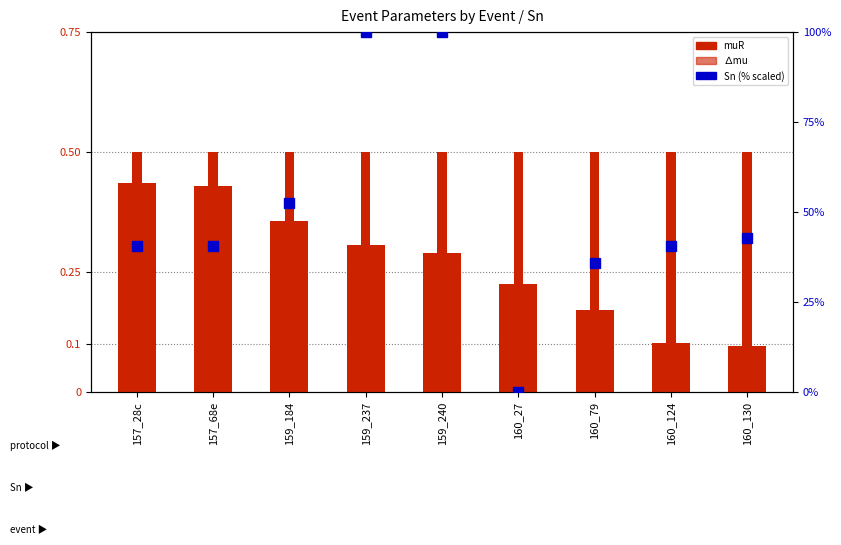

What is the label of the 4th bar from the right?

160_27